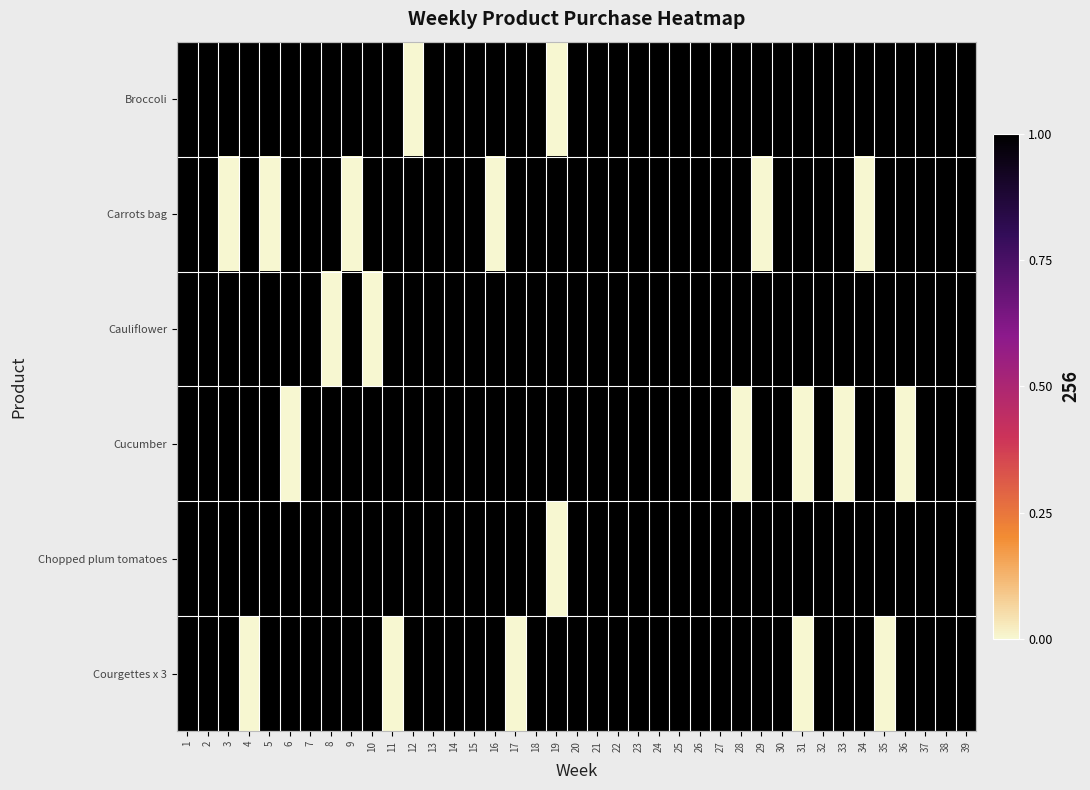

Reading left to right, what are all the values shown in this chart?

Broccoli: 1=1	2=1	3=1	4=1	5=1	6=1	7=1	8=1	9=1	10=1	11=1	12=0	13=1	14=1	15=1	16=1	17=1	18=1	19=0	20=1	21=1	22=1	23=1	24=1	25=1	26=1	27=1	28=1	29=1	30=1	31=1	32=1	33=1	34=1	35=1	36=1	37=1	38=1	39=1
Carrots bag: 1=1	2=1	3=0	4=1	5=0	6=1	7=1	8=1	9=0	10=1	11=1	12=1	13=1	14=1	15=1	16=0	17=1	18=1	19=1	20=1	21=1	22=1	23=1	24=1	25=1	26=1	27=1	28=1	29=0	30=1	31=1	32=1	33=1	34=0	35=1	36=1	37=1	38=1	39=1
Cauliflower: 1=1	2=1	3=1	4=1	5=1	6=1	7=1	8=0	9=1	10=0	11=1	12=1	13=1	14=1	15=1	16=1	17=1	18=1	19=1	20=1	21=1	22=1	23=1	24=1	25=1	26=1	27=1	28=1	29=1	30=1	31=1	32=1	33=1	34=1	35=1	36=1	37=1	38=1	39=1
Cucumber: 1=1	2=1	3=1	4=1	5=1	6=0	7=1	8=1	9=1	10=1	11=1	12=1	13=1	14=1	15=1	16=1	17=1	18=1	19=1	20=1	21=1	22=1	23=1	24=1	25=1	26=1	27=1	28=0	29=1	30=1	31=0	32=1	33=0	34=1	35=1	36=0	37=1	38=1	39=1
Chopped plum tomatoes: 1=1	2=1	3=1	4=1	5=1	6=1	7=1	8=1	9=1	10=1	11=1	12=1	13=1	14=1	15=1	16=1	17=1	18=1	19=0	20=1	21=1	22=1	23=1	24=1	25=1	26=1	27=1	28=1	29=1	30=1	31=1	32=1	33=1	34=1	35=1	36=1	37=1	38=1	39=1
Courgettes x 3: 1=1	2=1	3=1	4=0	5=1	6=1	7=1	8=1	9=1	10=1	11=0	12=1	13=1	14=1	15=1	16=1	17=0	18=1	19=1	20=1	21=1	22=1	23=1	24=1	25=1	26=1	27=1	28=1	29=1	30=1	31=0	32=1	33=1	34=1	35=0	36=1	37=1	38=1	39=1